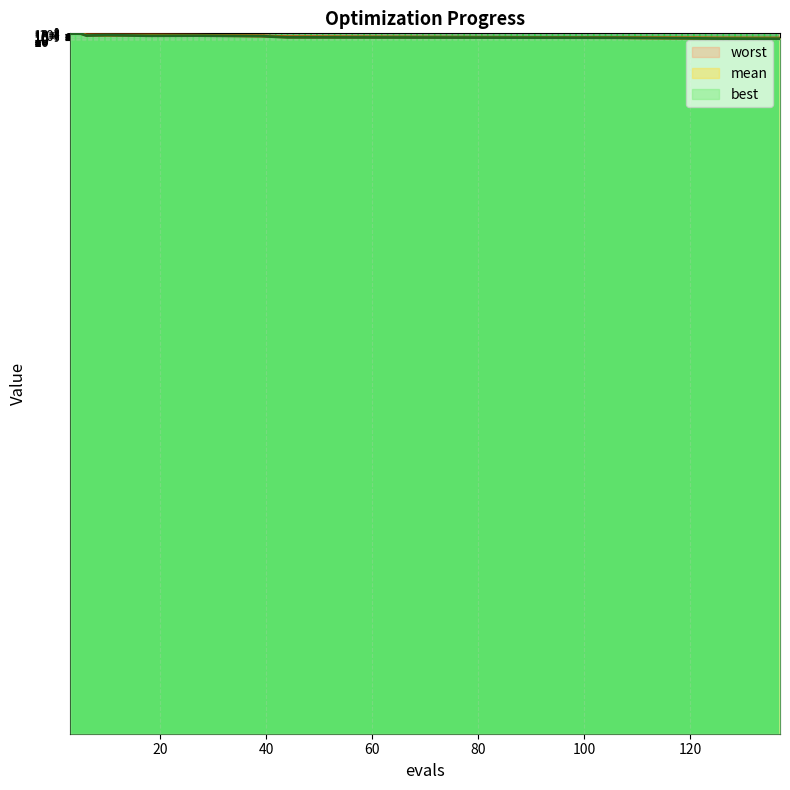

True or false: mean and worst cross at least once.

False